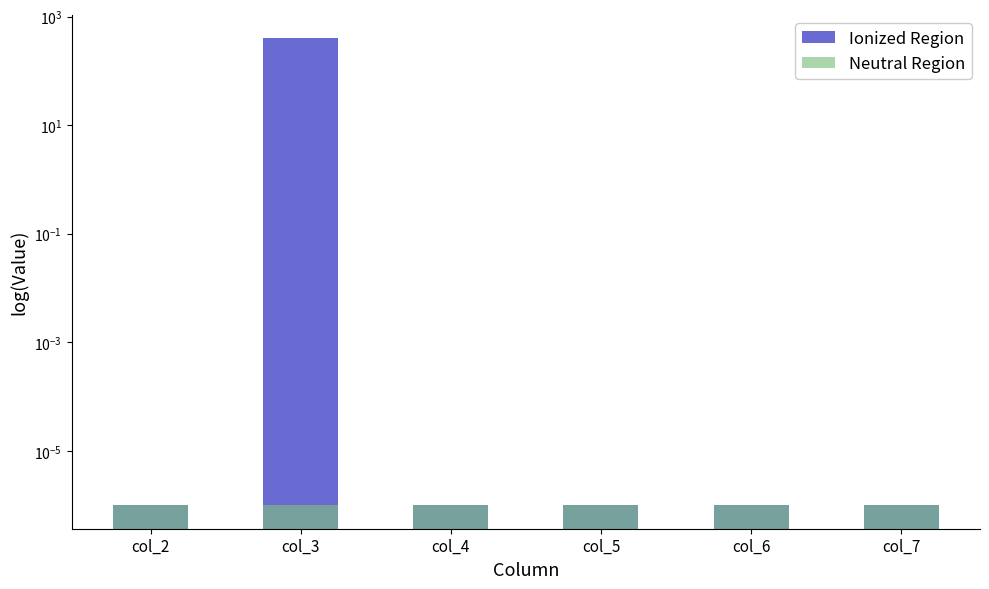

Which series has the widest spread of values?

Ionized Region